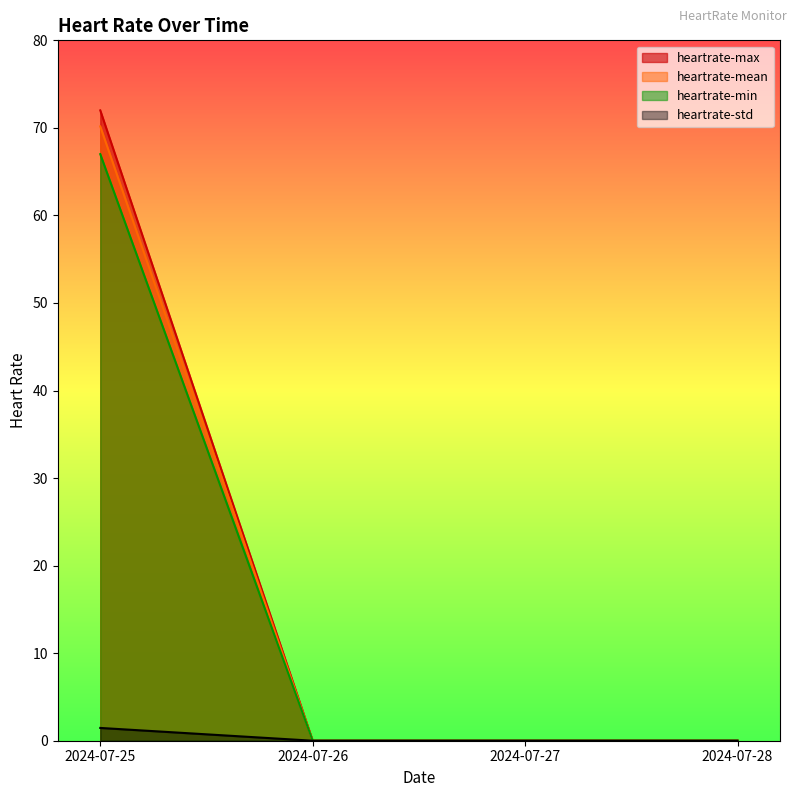

What is the difference between the heartrate-min values at 2024-07-26 and 2024-07-25?

67.0